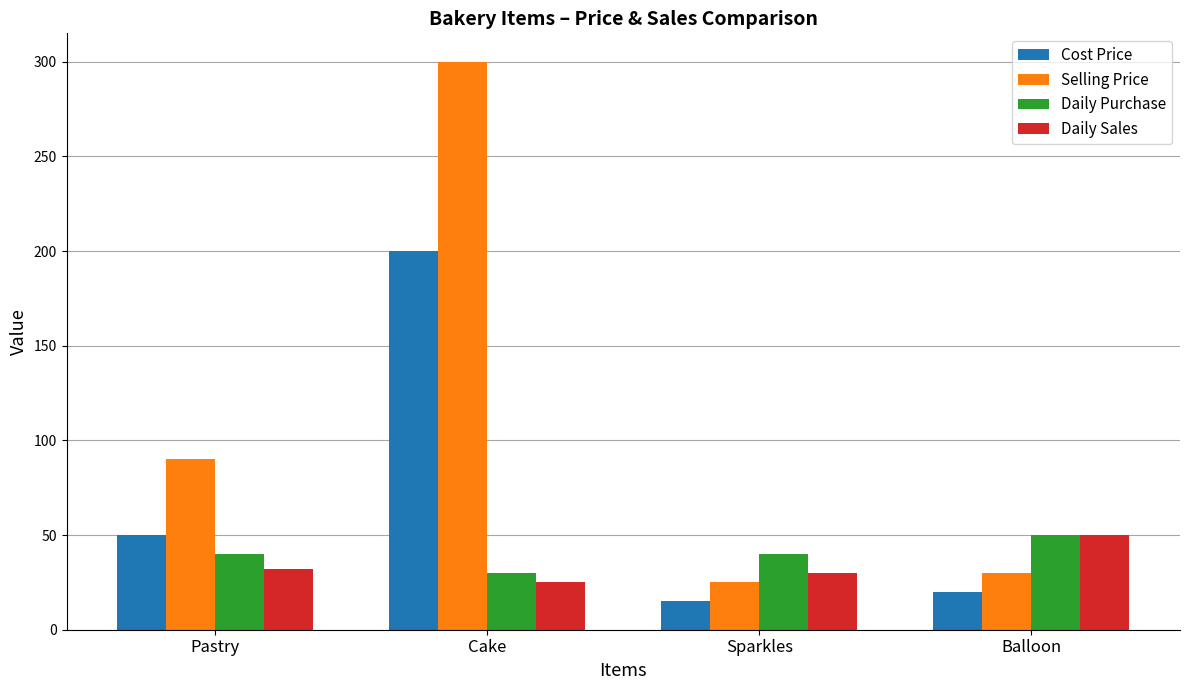

Reading left to right, transcribe all the data shown in this chart.

Cost Price: Pastry=50	Cake=200	Sparkles=15	Balloon=20
Selling Price: Pastry=90	Cake=300	Sparkles=25	Balloon=30
Daily Purchase: Pastry=40	Cake=30	Sparkles=40	Balloon=50
Daily Sales: Pastry=32	Cake=25	Sparkles=30	Balloon=50